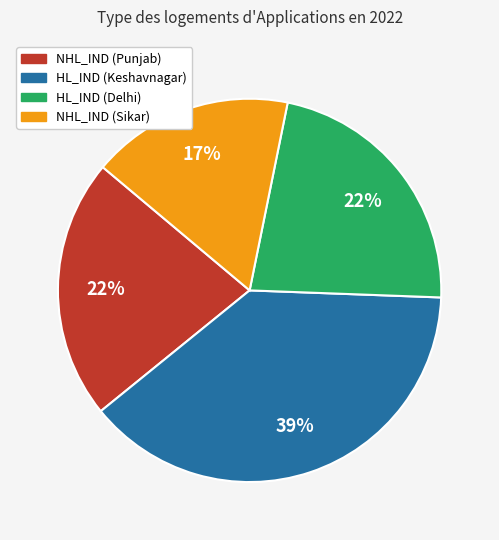

To the nearest percent, what is the average slice percentage?

25%